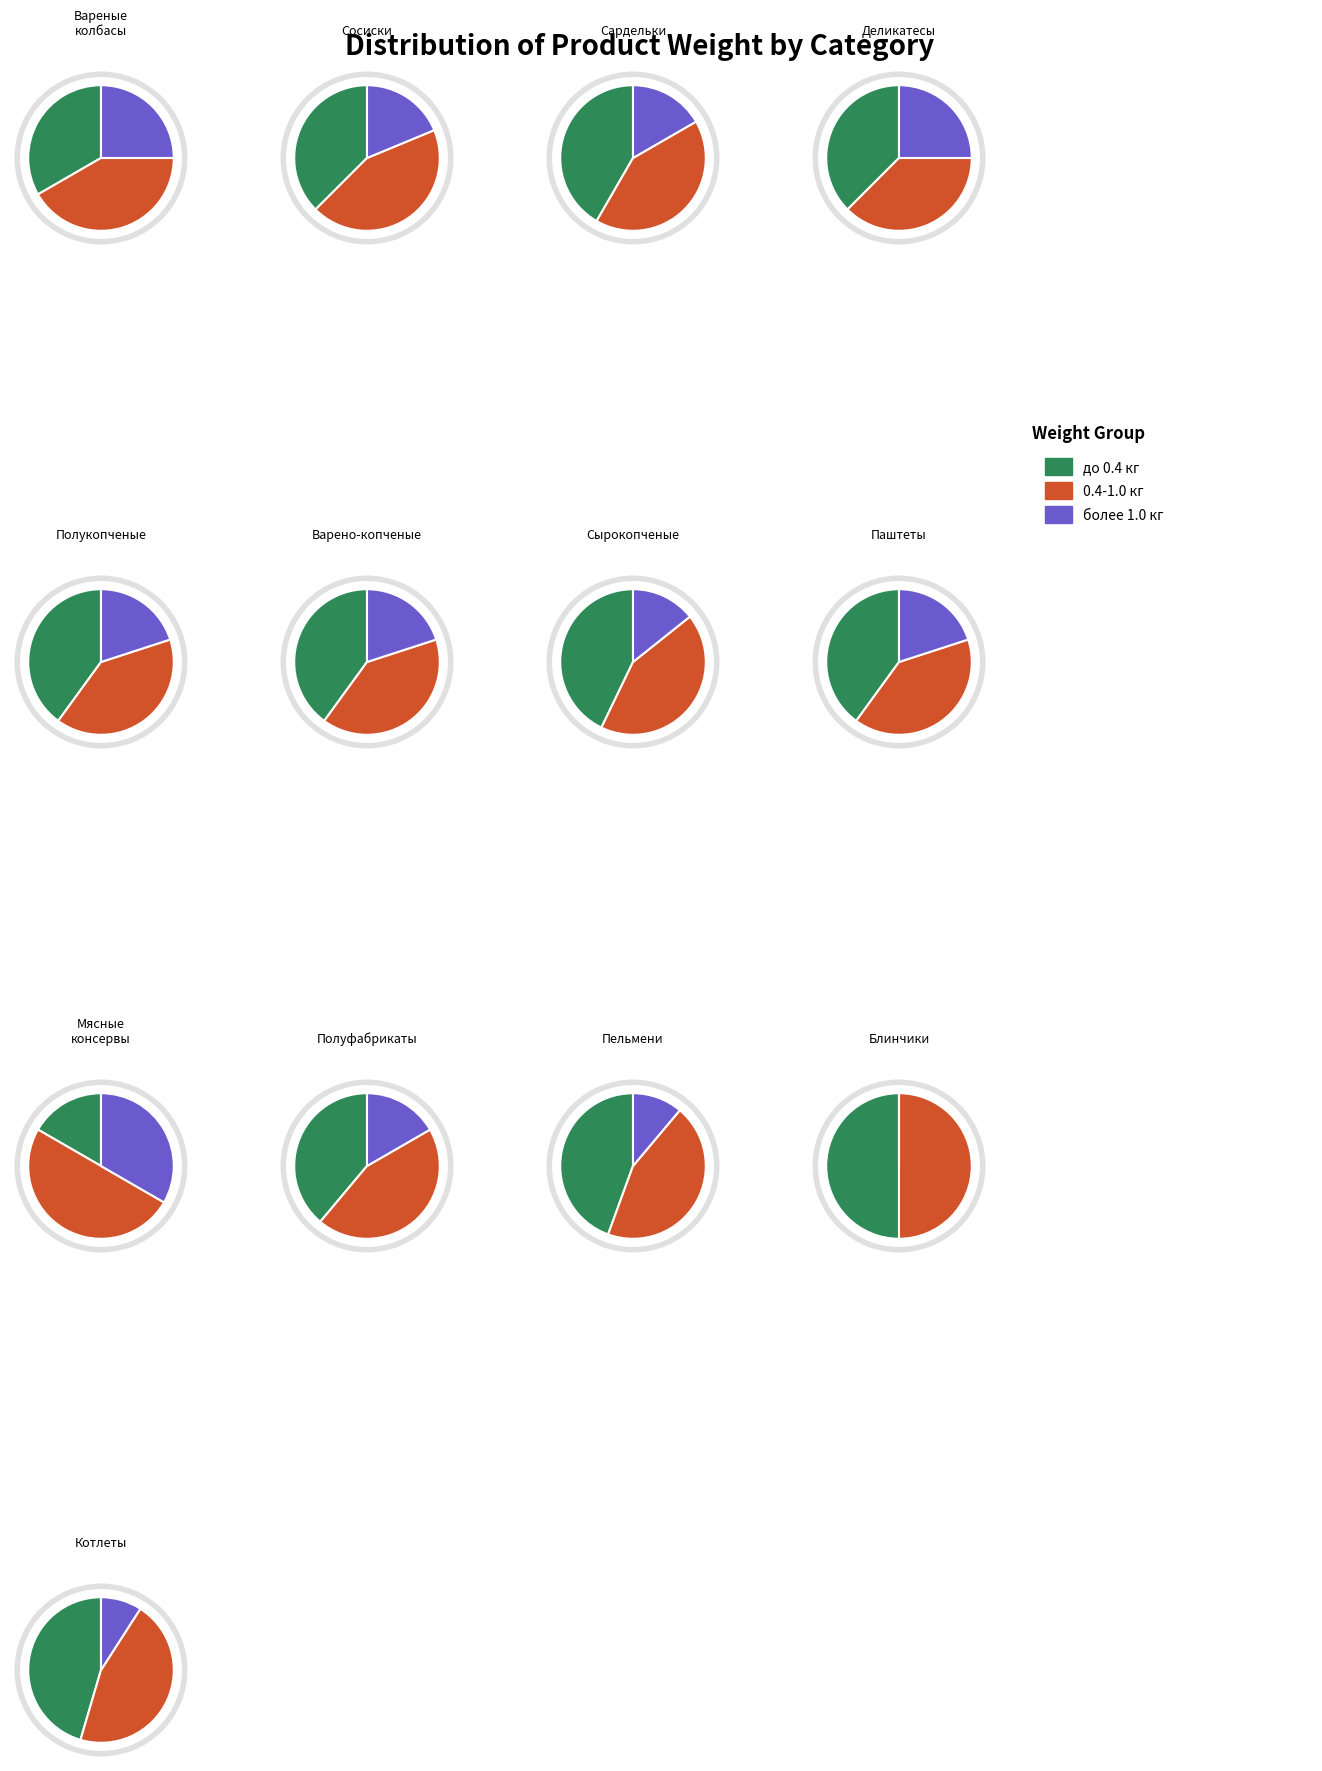

To the nearest percent, what is the difference between the largest and smallest slice percentages?

17%